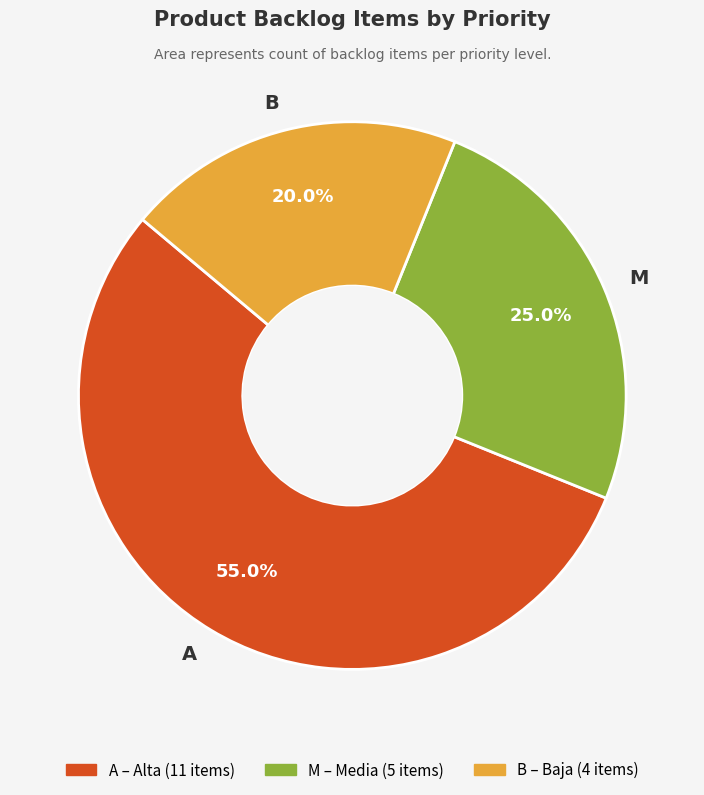

Count the number of slices in the pie.

3